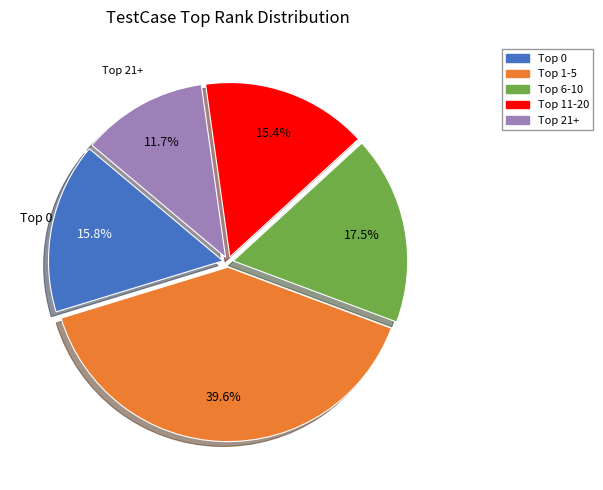

How many slices are in this pie chart?

5